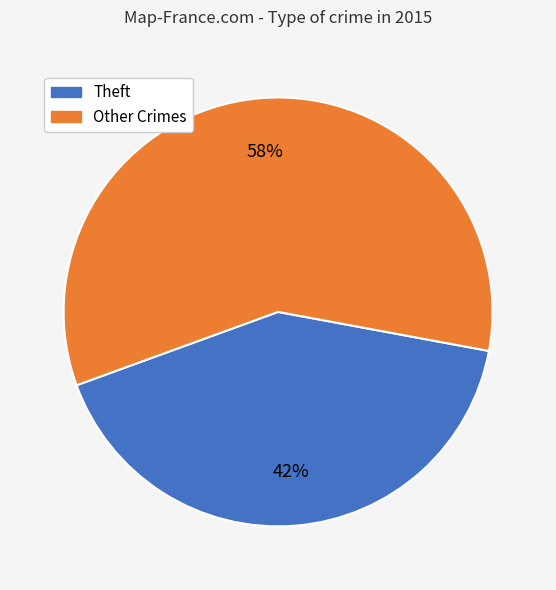

Count the number of slices in the pie.

2